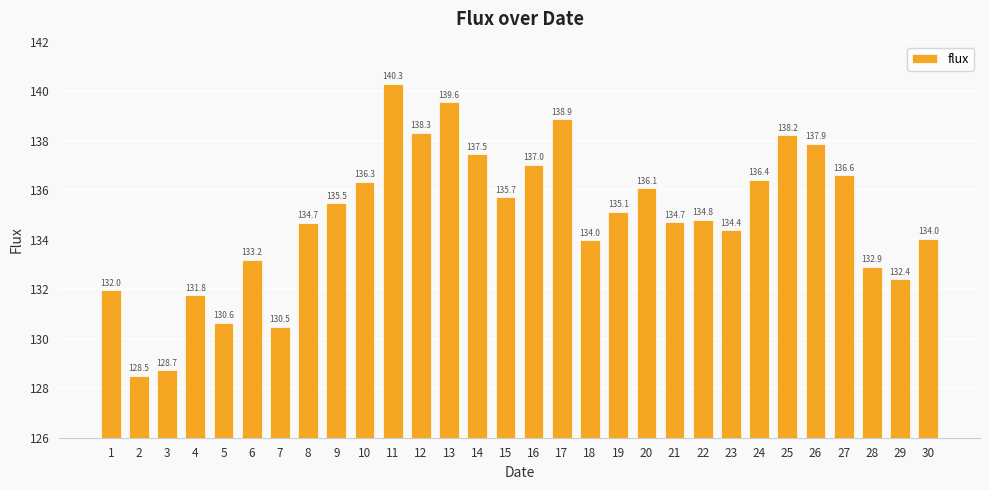

The value at 7 is 198.7. True or false?

False